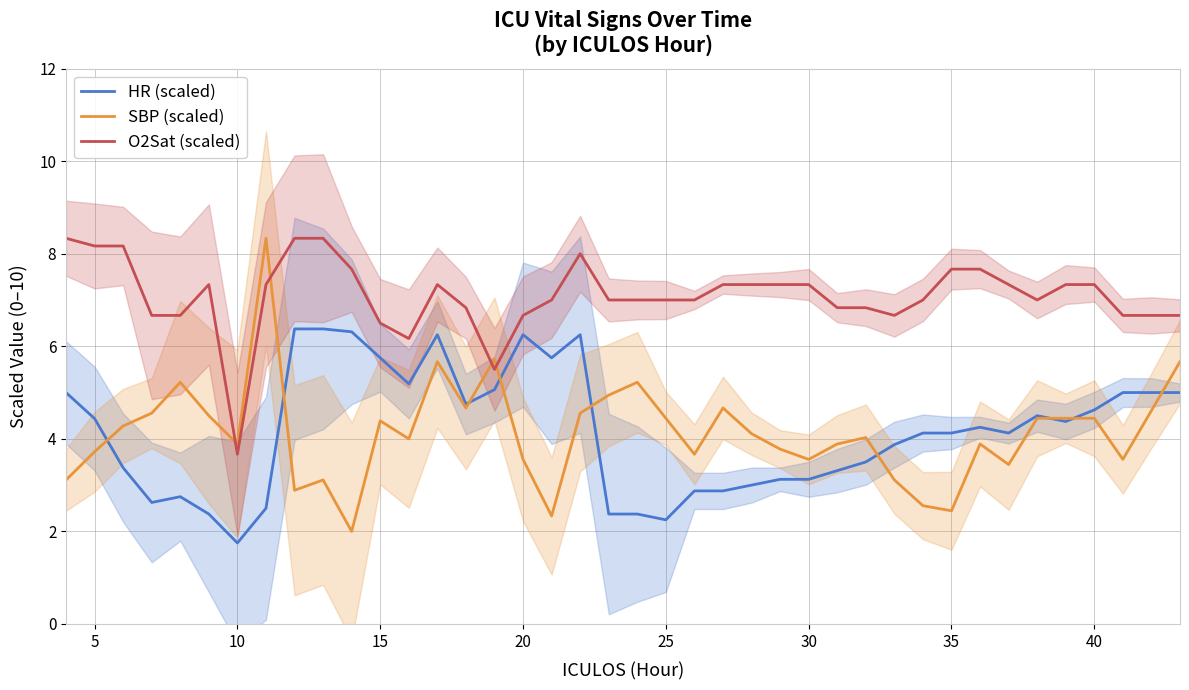

Which series has the largest range (max minus min)?

SBP (scaled)